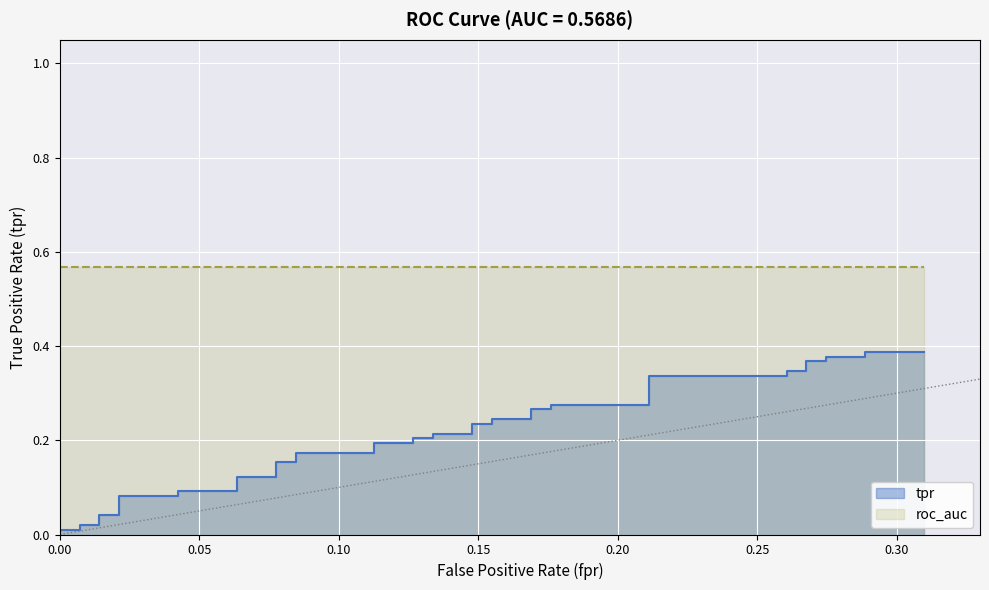

Reading left to right, list all the values displayed in this chart.

0.0	0.0	0.0	0.0	0.0	0.0	0.1	0.1	0.1	0.1	0.1	0.1	0.2	0.2	0.2	0.2	0.2	0.2	0.2	0.2	0.2	0.2	0.2	0.2	0.2	0.2	0.3	0.3	0.3	0.3	0.3	0.3	0.3	0.3	0.4	0.4	0.4	0.4	0.4	0.4